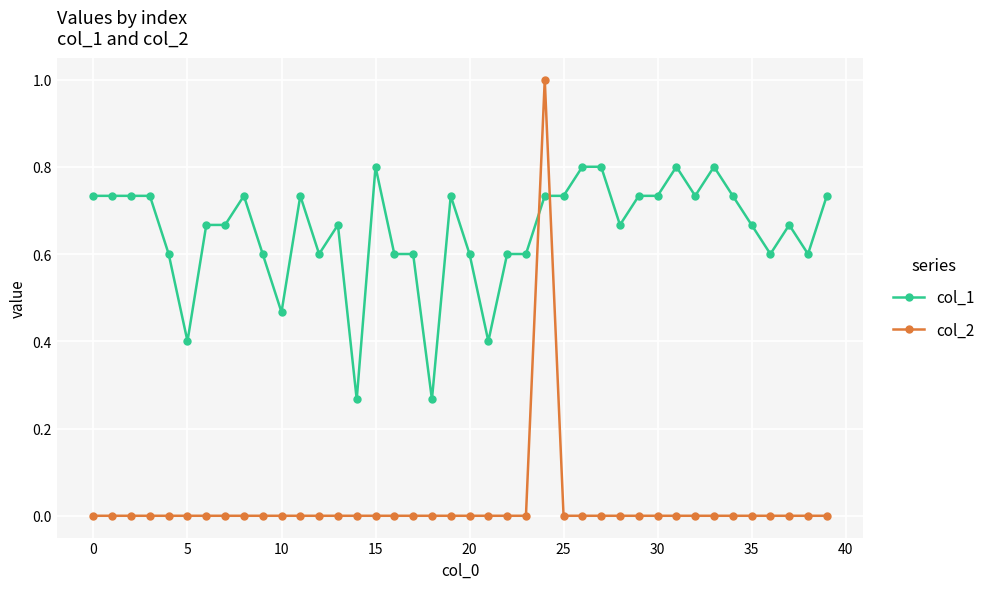

What is the sum of all col_1 values?

26.1